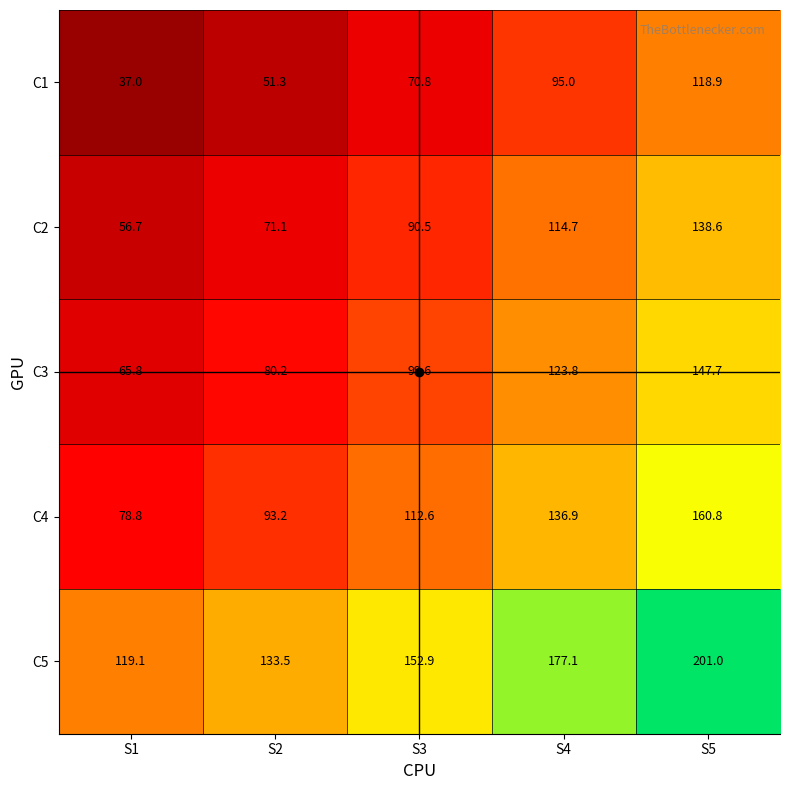

Which series has the largest range (max minus min)?

C4